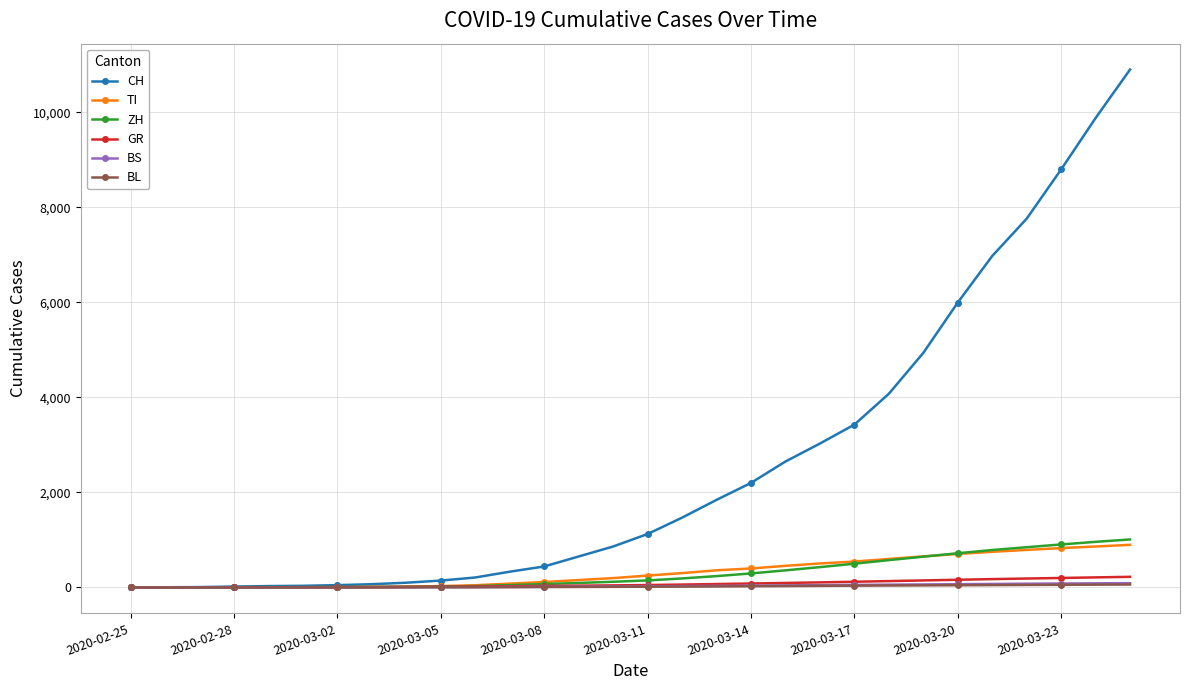

What is the maximum value shown in the chart?

10897